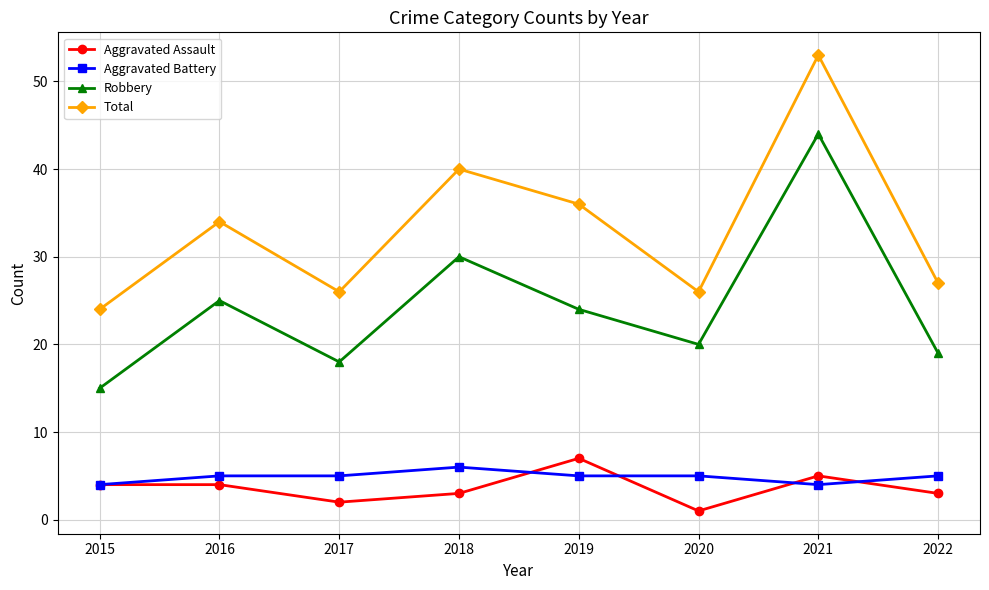

Count the number of data series in this chart.

4